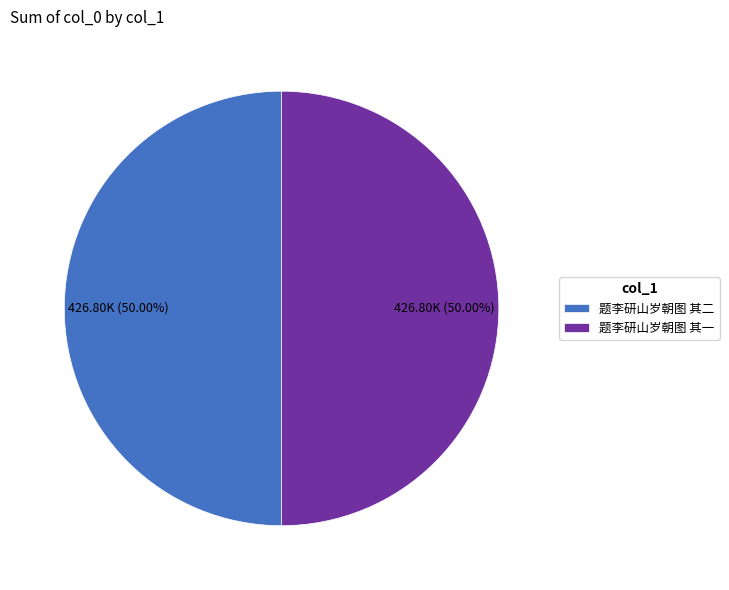

Combined, do 题李研山岁朝图 其二 and 题李研山岁朝图 其一 account for over 50%?

Yes